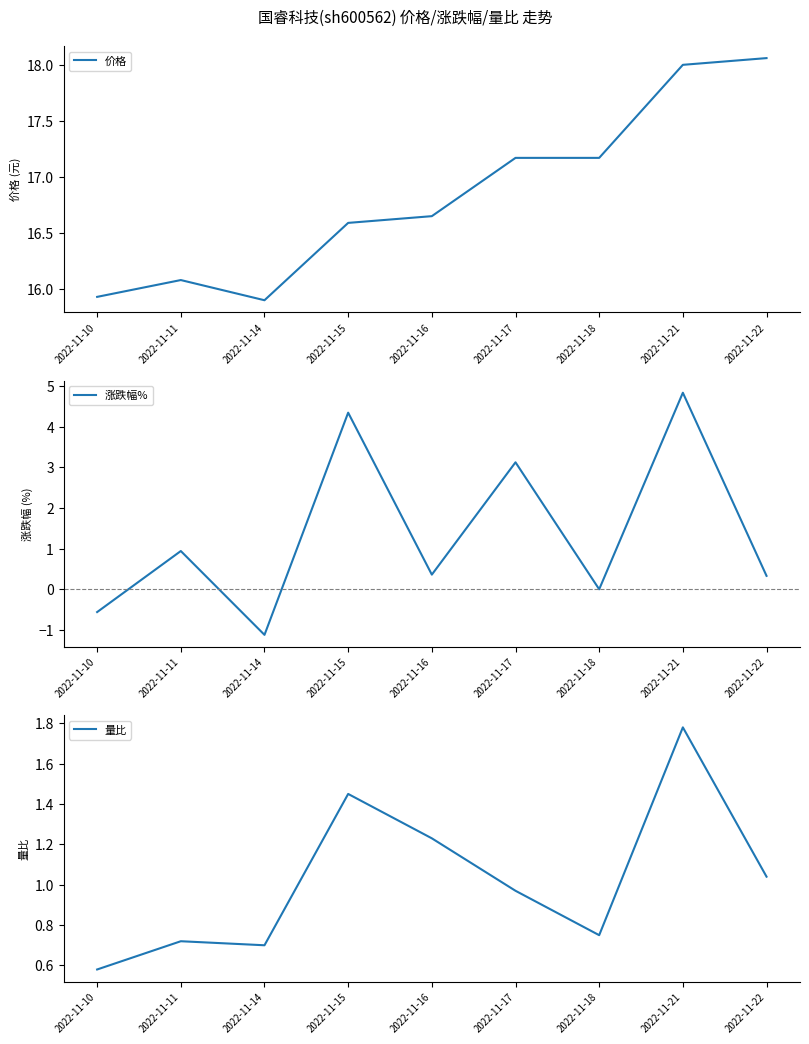

Which series has the largest total across all categories?

价格